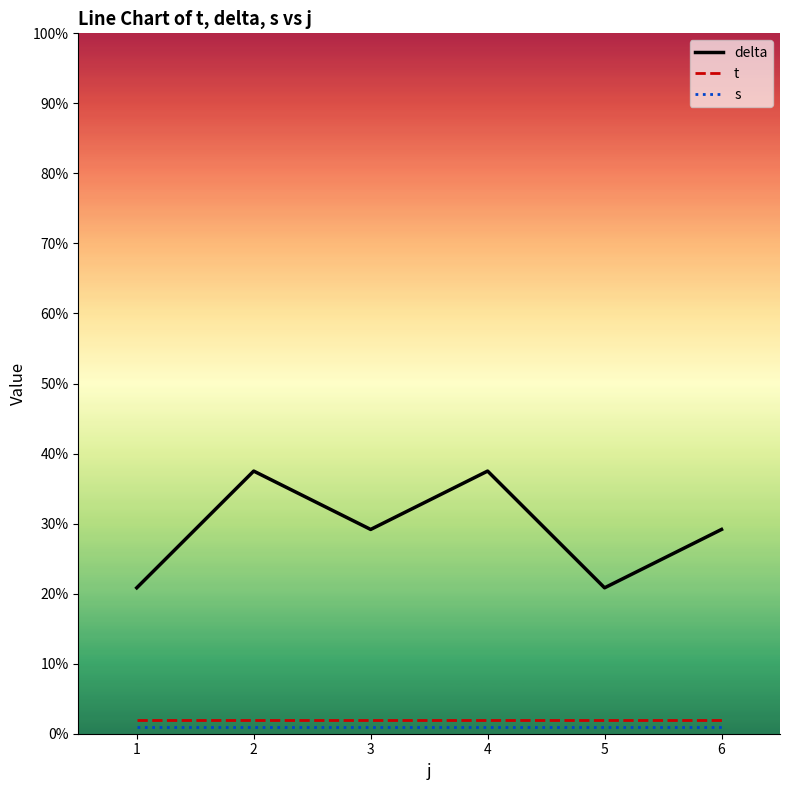

Is the value of delta at 6 greater than the value of t at 4?

Yes